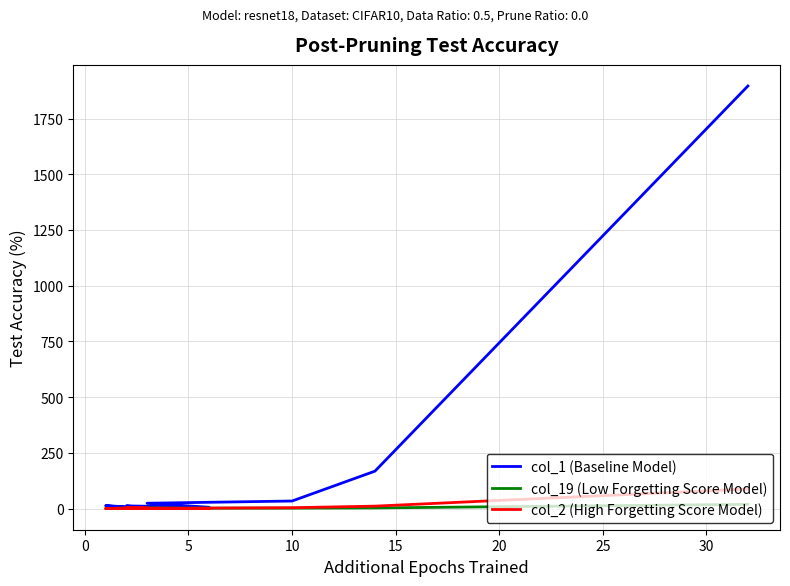

What is the sum of all col_19 (Low Forgetting Score Model) values?

29